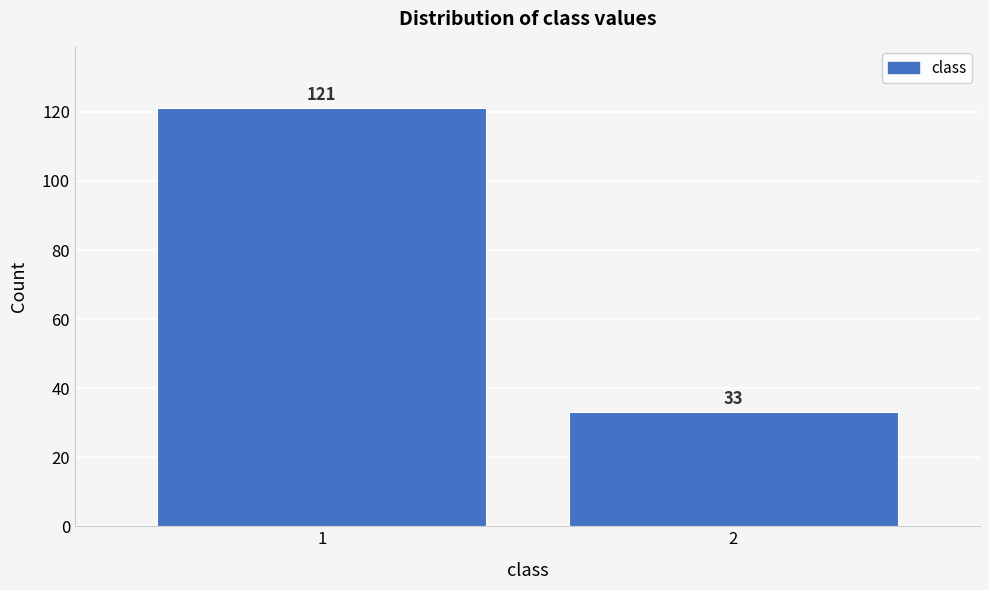

Reading left to right, transcribe all the data shown in this chart.

1=121	2=33